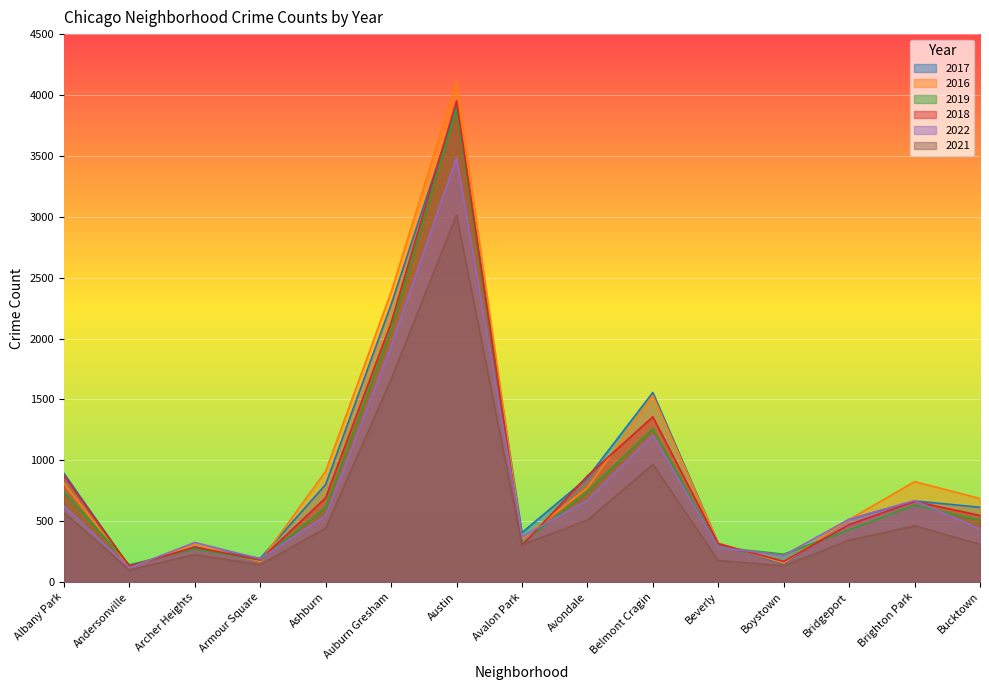

What is the difference between the maximum and minimum values in the 2017 series?

3779